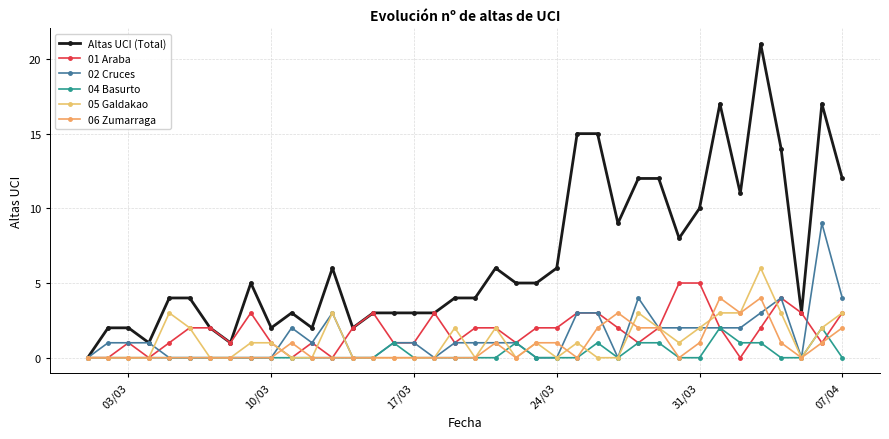

What are all the series names shown in the legend?

Altas UCI (Total), 01 Araba, 02 Cruces, 04 Basurto, 05 Galdakao, 06 Zumarraga